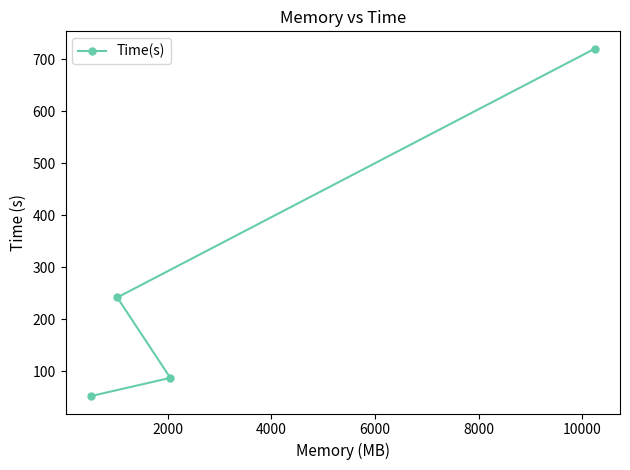

What is the difference between the maximum and second lowest values?

632.7